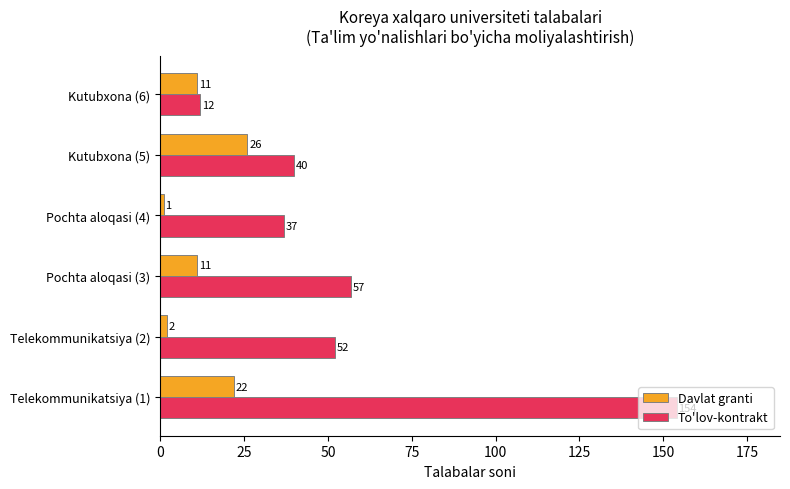

List the series in order of their overall mean, highest first.

To'lov-kontrakt, Davlat granti